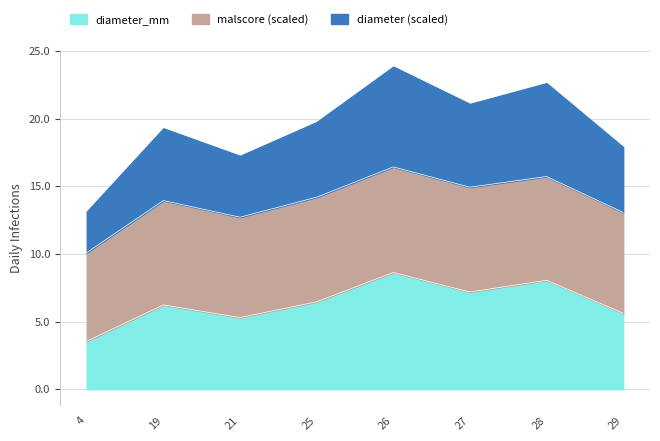

True or false: diameter and diameter_mm cross at least once.

False